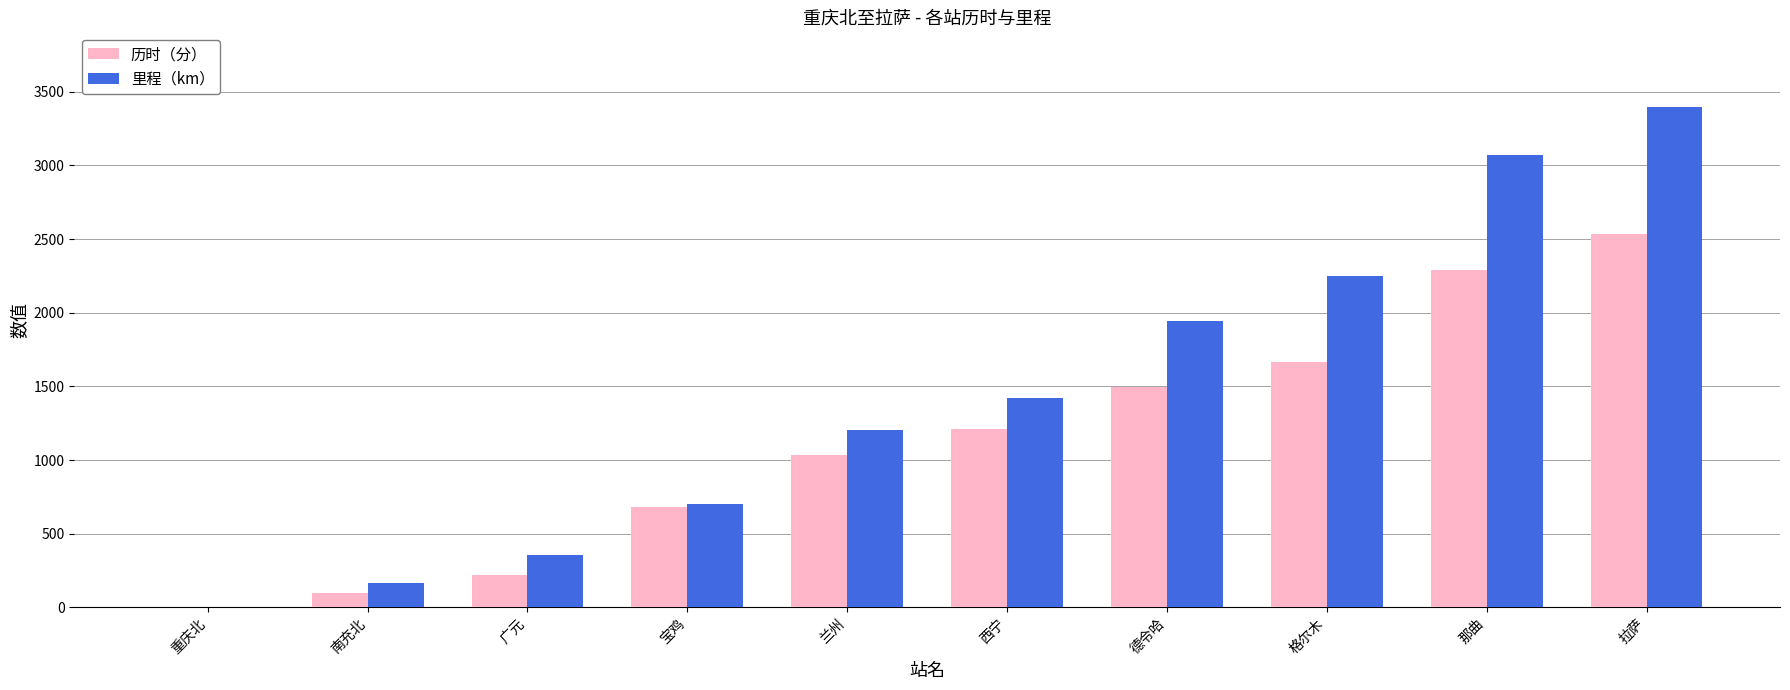

How many positive values does the 历时（分） series have?

9